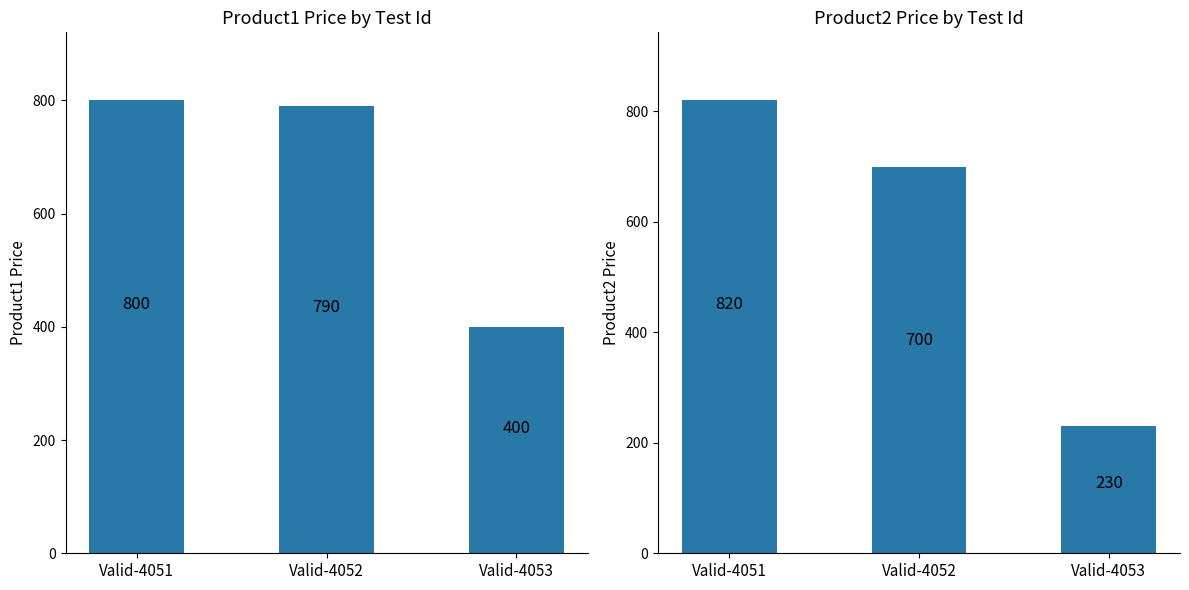

How many categories are shown in the chart?

3